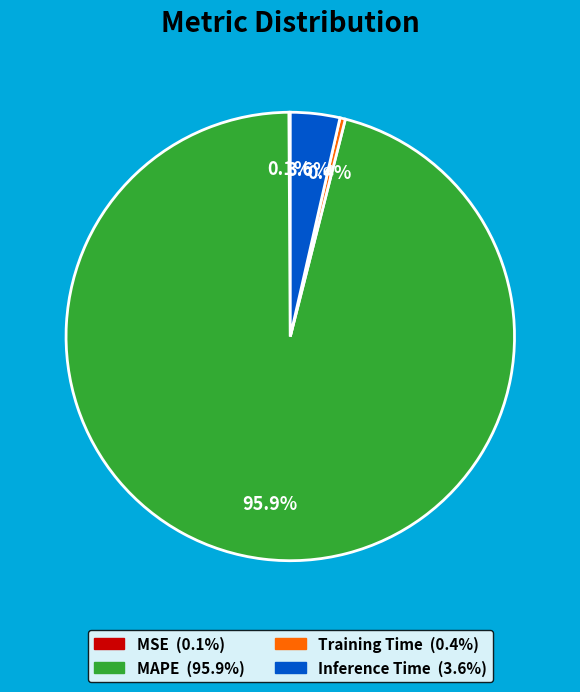

Is Training Time the majority of the pie?

No